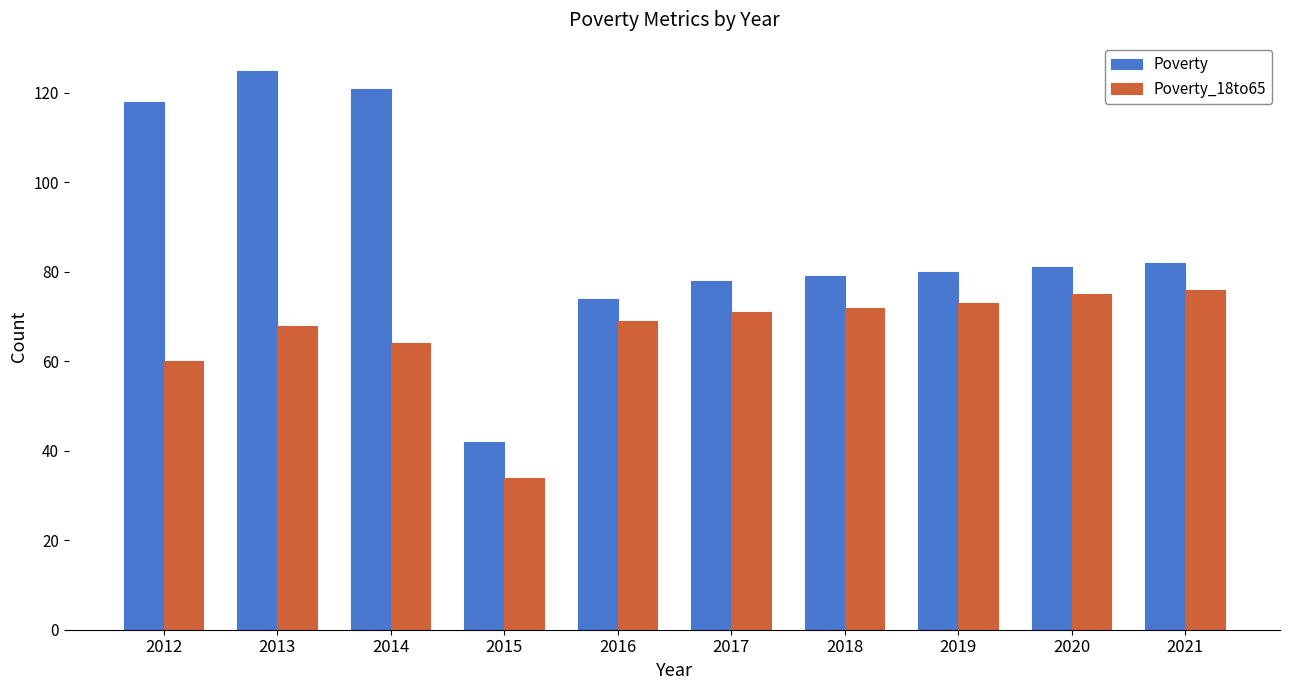

Reading left to right, extract all data points from this chart.

Poverty: 2012=118	2013=125	2014=121	2015=42	2016=74	2017=78	2018=79	2019=80	2020=81	2021=82
Poverty_18to65: 2012=60	2013=68	2014=64	2015=34	2016=69	2017=71	2018=72	2019=73	2020=75	2021=76